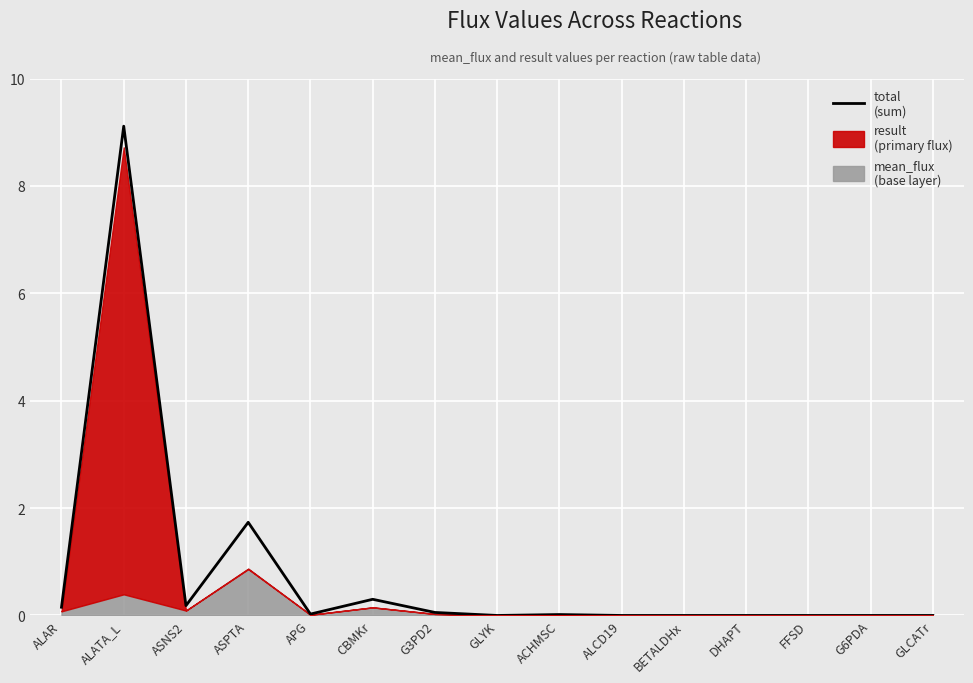

How many points are lower than both their immediate neighbors (excluding endpoints)?

3